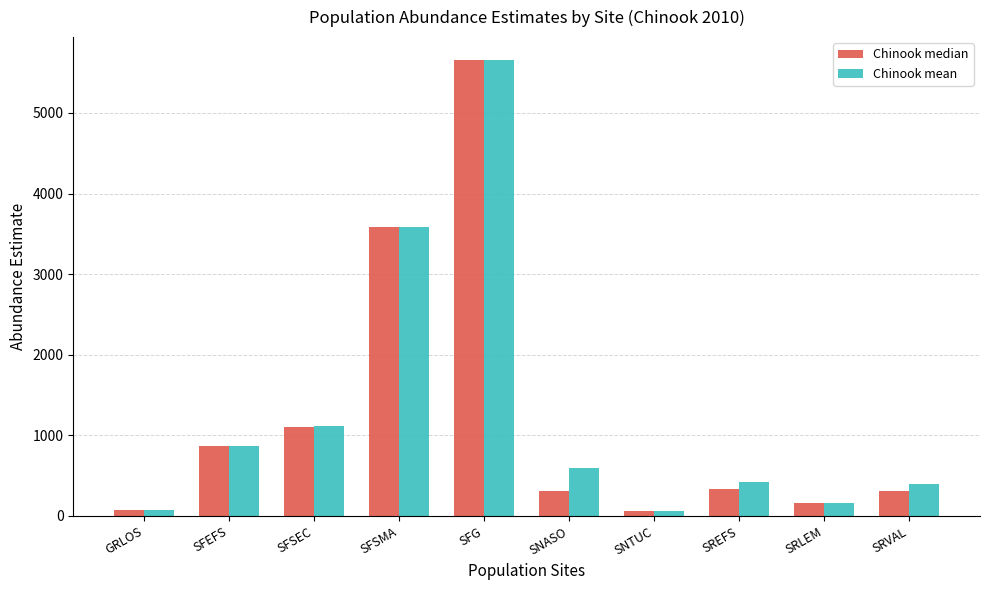

True or false: Chinook median has a value of 57.6 at SNTUC.

True